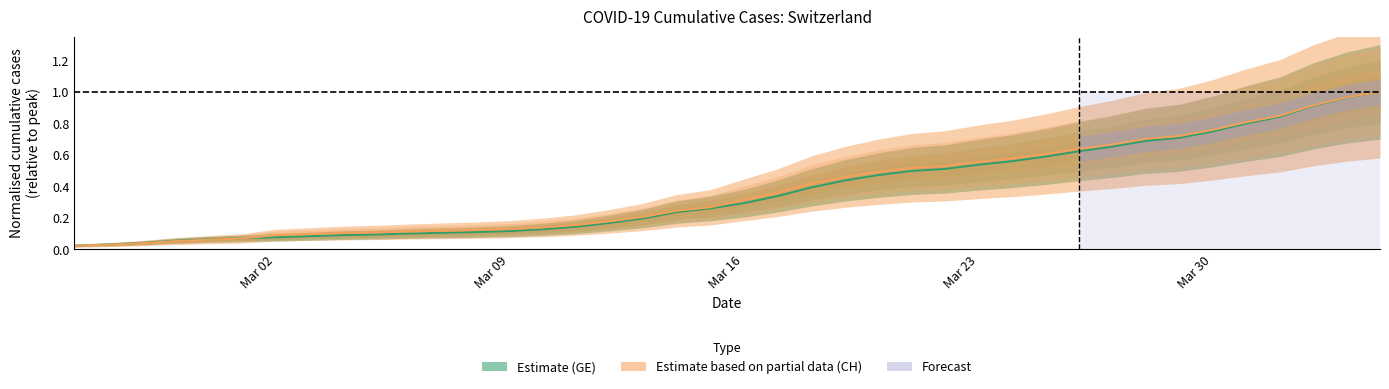

Is the value of GE at 11 greater than the value of CH at 38?

No